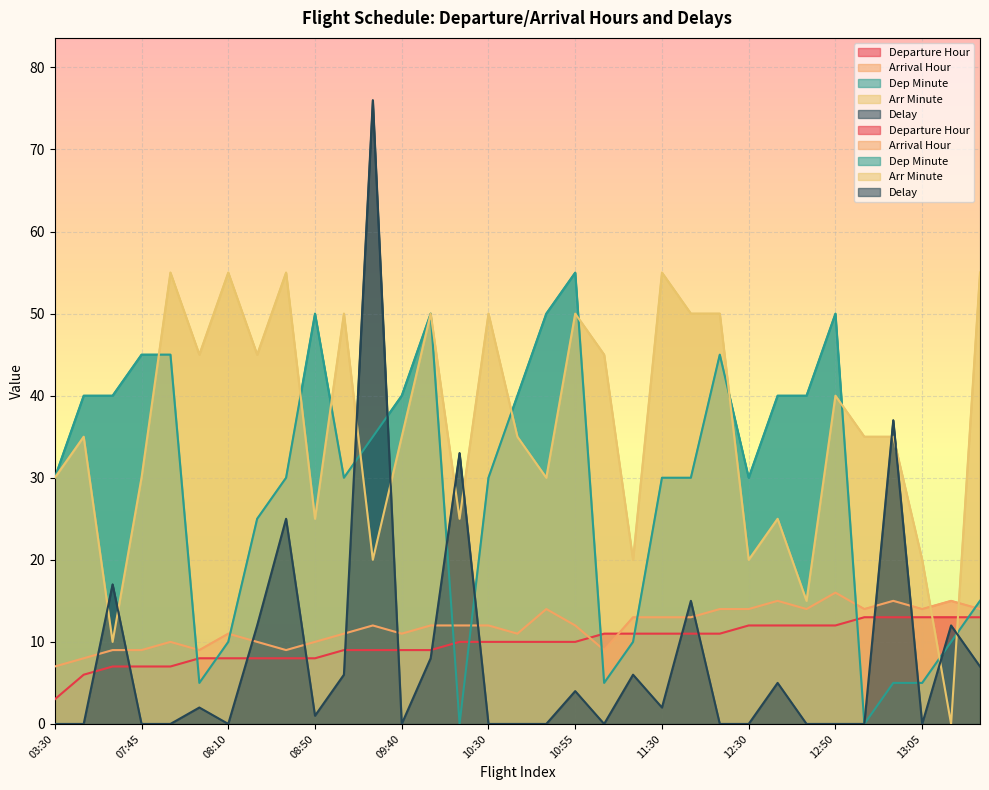

What is the sum of the Delay values at 08:50 and 13:10?

13